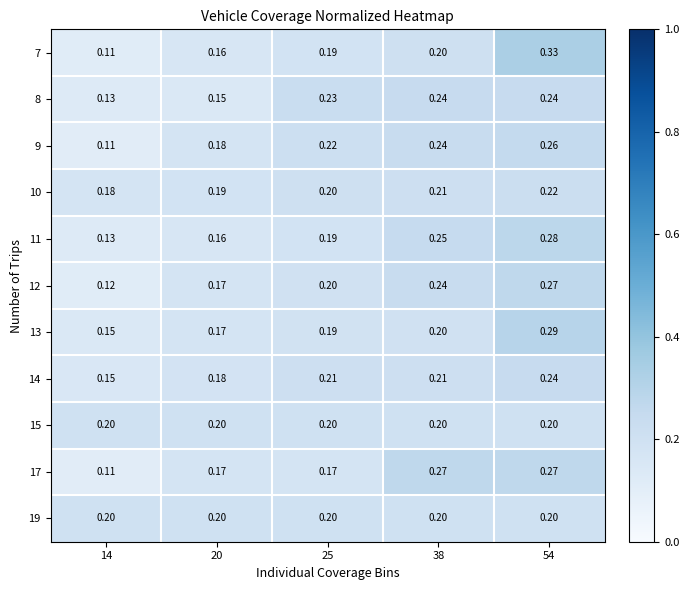

Is the value of 8 at 14 greater than the value of 7 at 14?

Yes